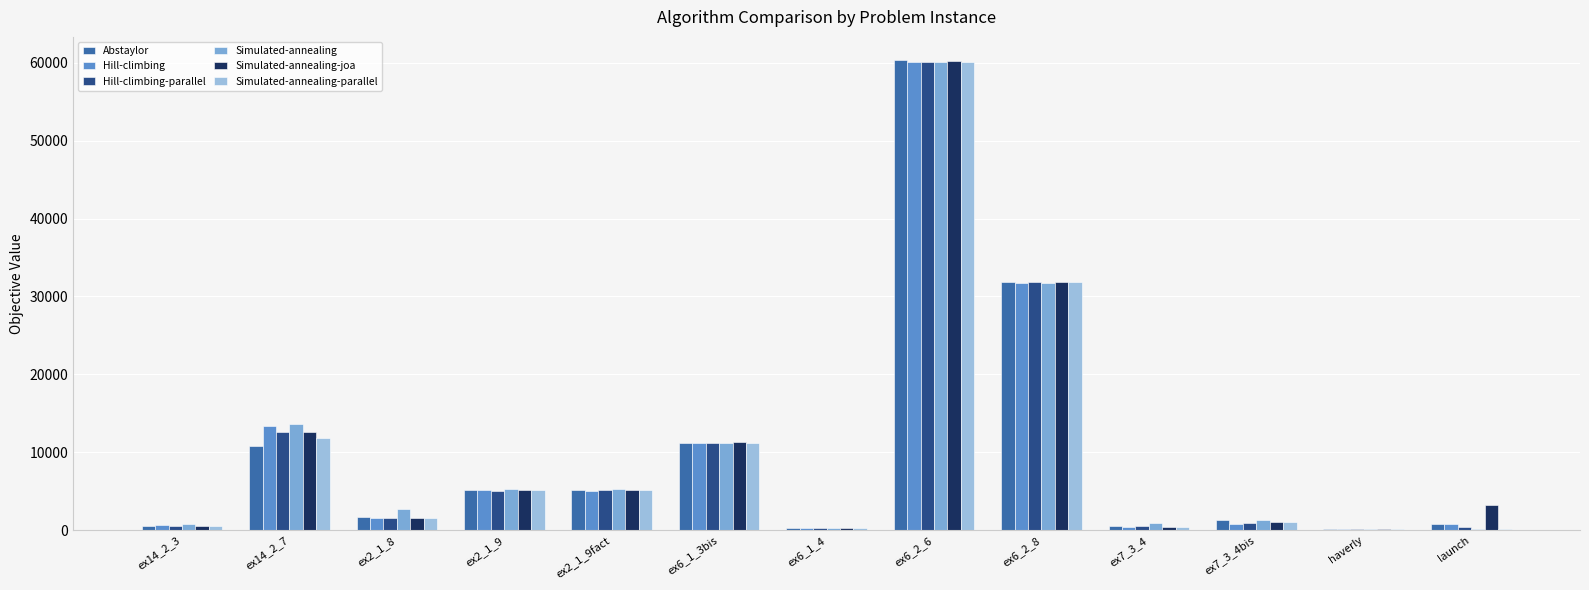

Reading right to left, list all the values displayed in this chart.

Abstaylor: 843.2	152.8	1279.6	544.4	31831.6	60305.6	280.8	11170.0	5104.4	5158.8	1660.4	10838.0	604.8
Hill-climbing: 735.2	156.0	835.6	457.2	31782.0	60106.4	272.8	11199.2	5087.2	5161.2	1613.6	13320.4	631.2
Hill-climbing-parallel: 410.0	152.0	966.0	576.0	31880.8	60050.0	265.6	11235.2	5099.6	5077.6	1548.0	12578.8	592.4
Simulated-annealing: 176.0	200.0	1262.4	882.0	31746.0	60074.8	263.2	11236.4	5276.8	5255.2	2770.0	13581.6	756.0
Simulated-annealing-joa: 3173.6	161.2	991.6	422.4	31808.4	60171.2	264.8	11300.0	5150.8	5209.6	1606.4	12582.4	589.6
Simulated-annealing-parallel: 160.0	156.4	1014.8	421.2	31854.8	60054.8	262.4	11166.4	5104.0	5180.0	1609.2	11889.2	584.0